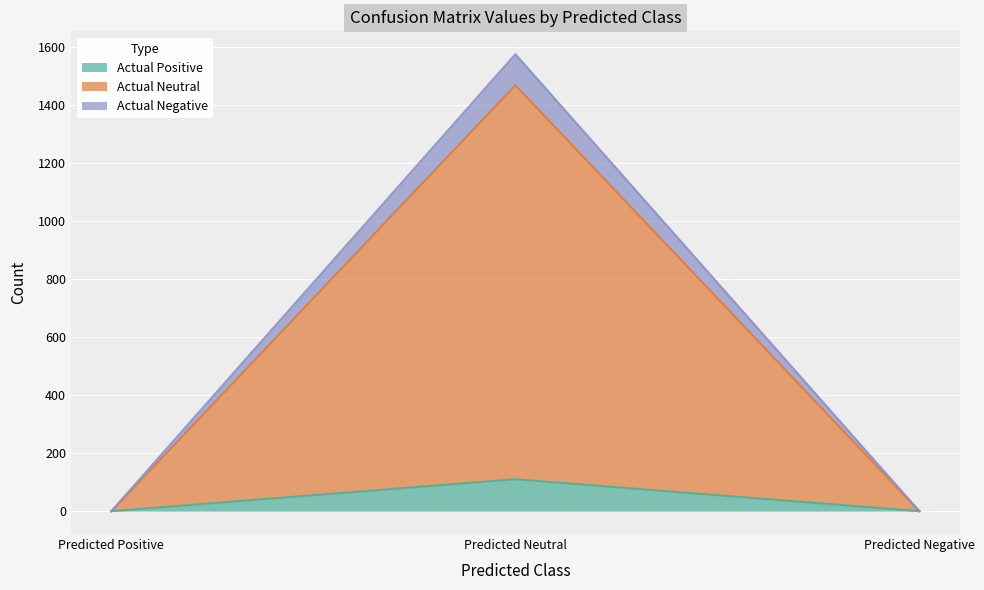

Reading left to right, transcribe all the data shown in this chart.

Actual Positive: Predicted Positive=0	Predicted Neutral=110	Predicted Negative=0
Actual Neutral: Predicted Positive=0	Predicted Neutral=1468	Predicted Negative=0
Actual Negative: Predicted Positive=0	Predicted Neutral=1575	Predicted Negative=0